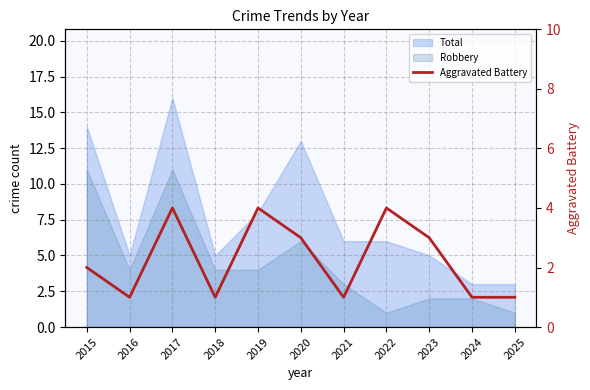

What is the value of the 6th point from the left?

3